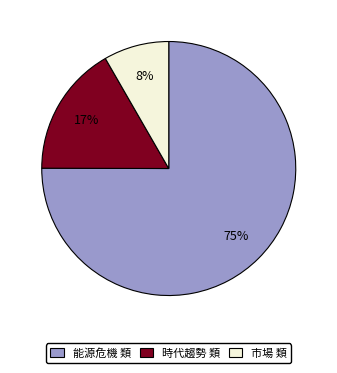

True or false: 時代趨勢 類 accounts for 17% of the total.

True